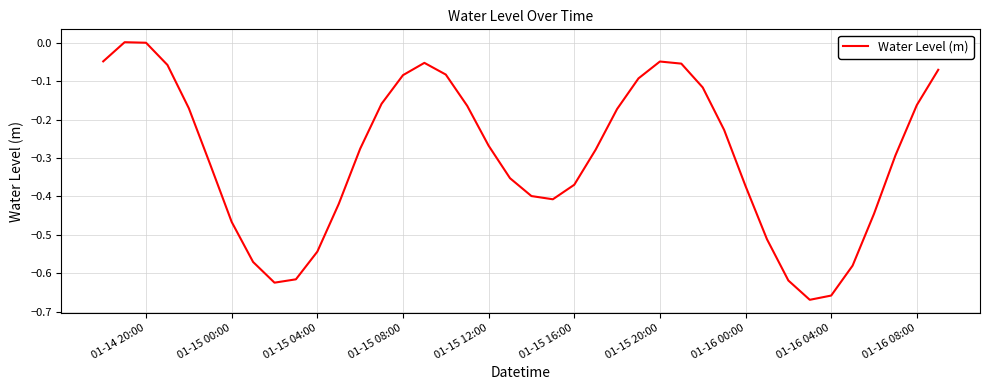

What is the difference between the maximum and minimum values?

0.7